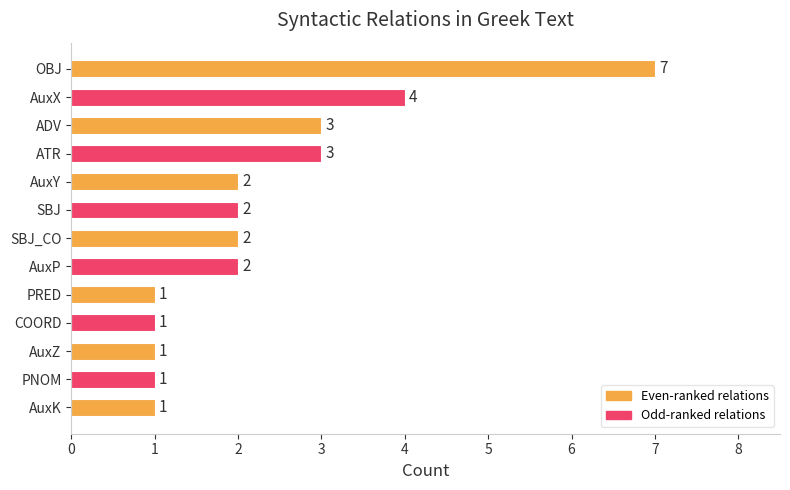

What is the difference between the maximum and second lowest values?

6